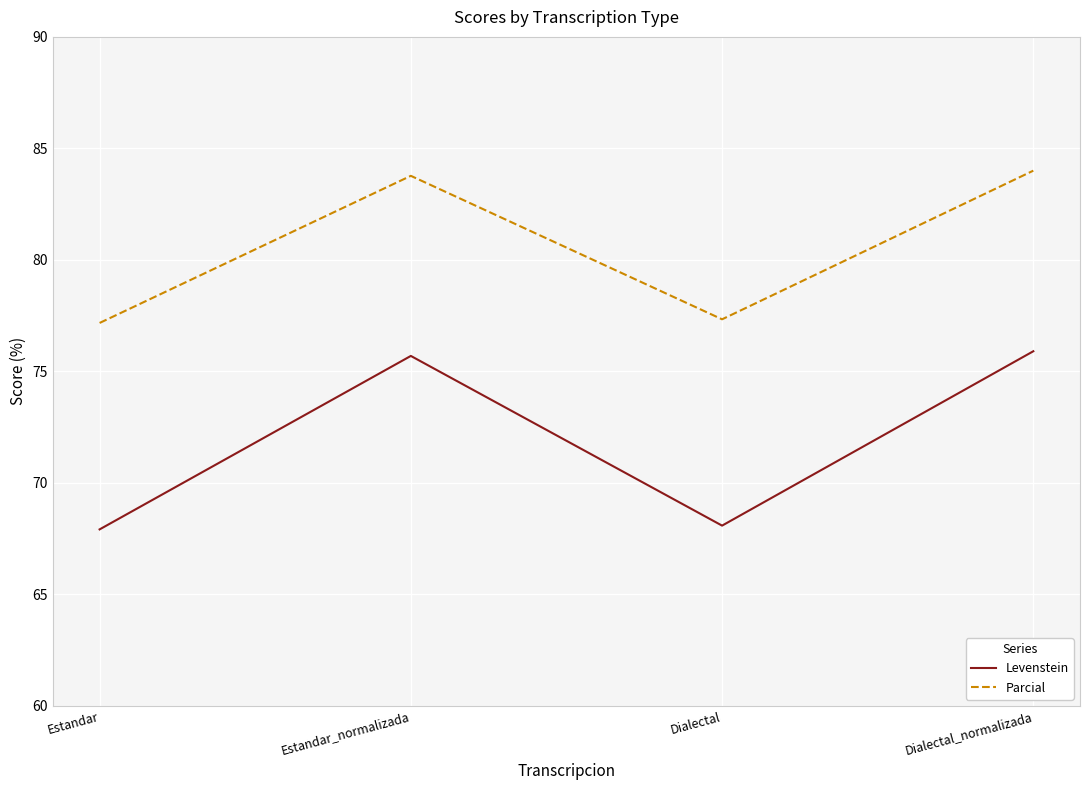

What position from the left is Estandar?

1